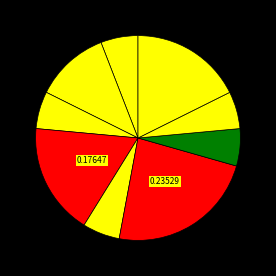

How many slices are in this pie chart?

9